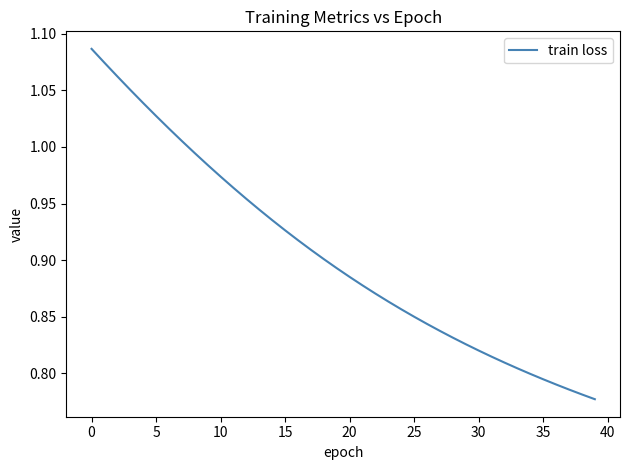

What is the difference between the maximum and minimum values?

0.3